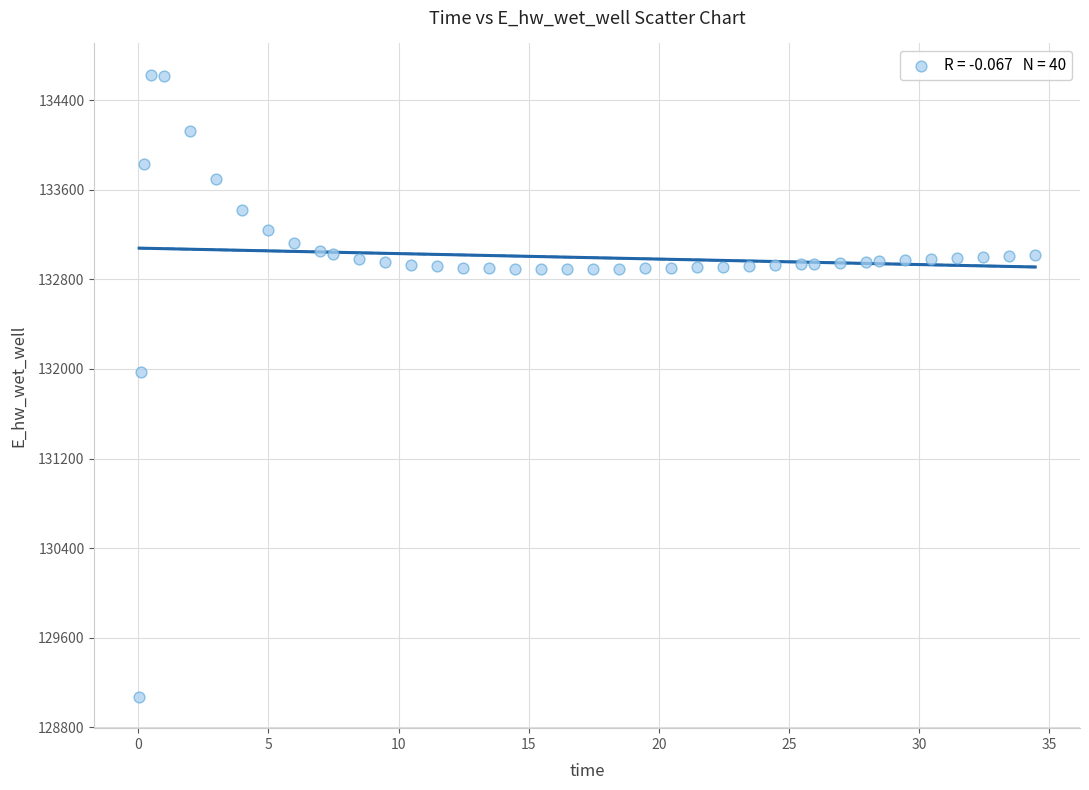

What is the range of Y values (max minus min)?

5557.7